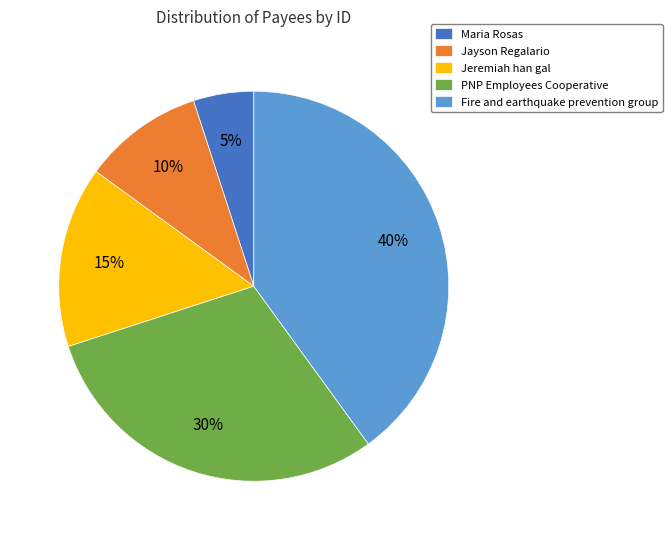

What percentage is the PNP Employees Cooperative slice, to the nearest percent?

30%